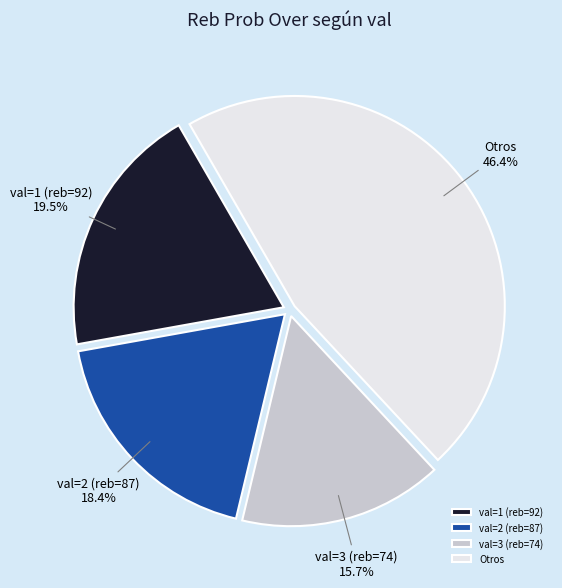

Does Otros represent more than half of the total?

No